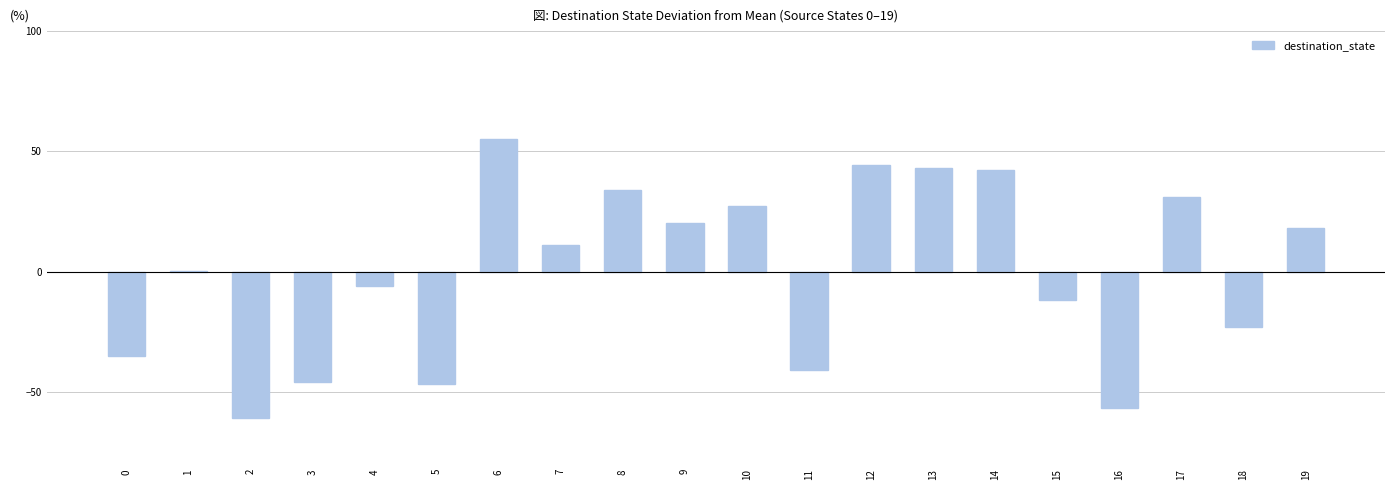

The chart shows a value of -77.1 at 5. True or false?

False